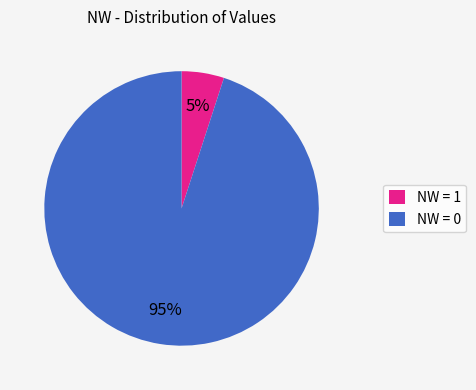

To the nearest percent, what is the difference between the largest and smallest slice percentages?

90%